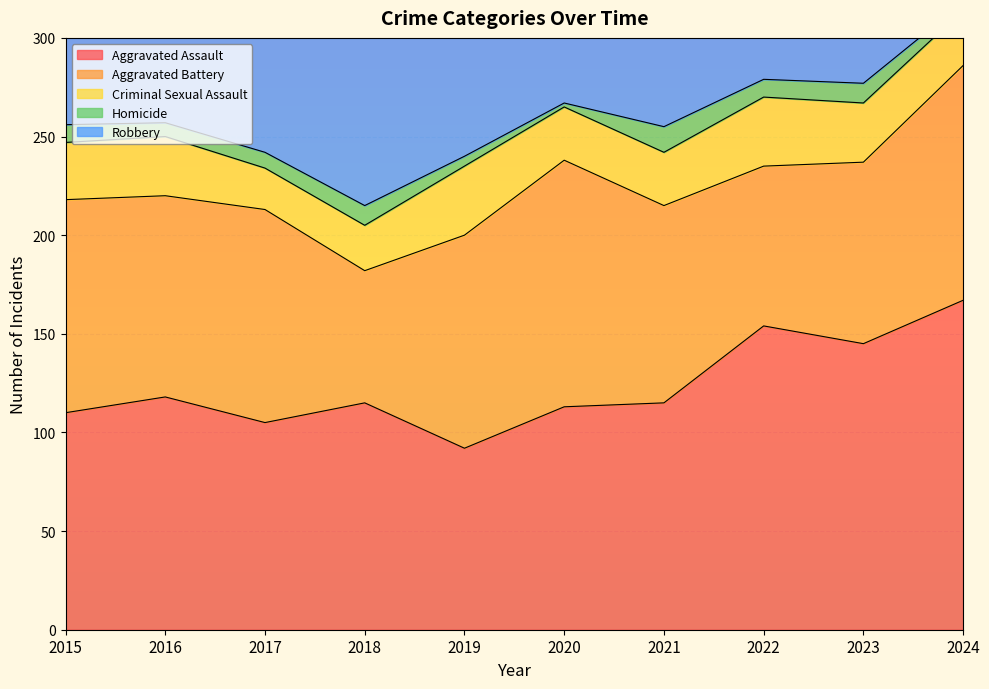

At which category is the sum across all series the highest?

2023